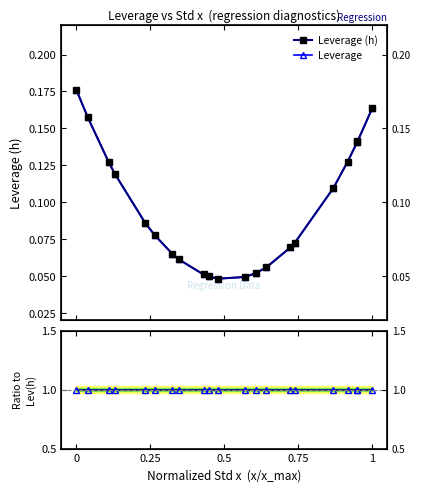

What is the sum of all Leverage values?

2.0